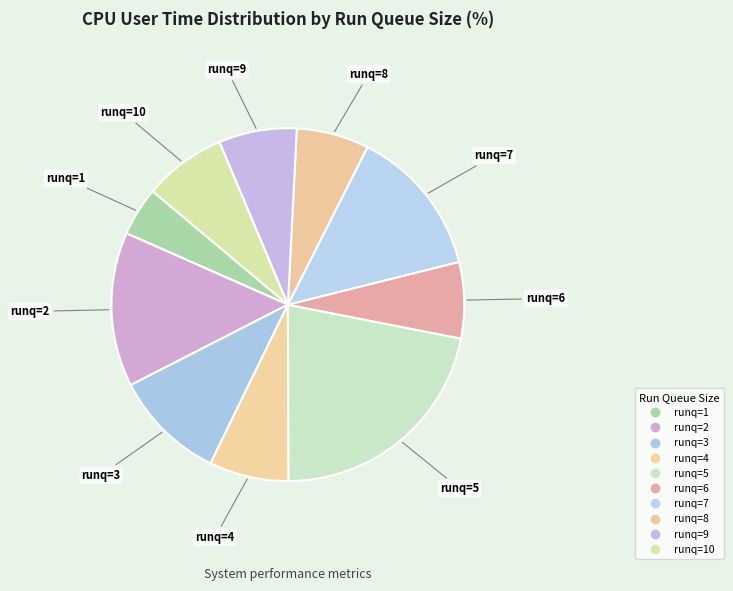

Is there any slice that represents more than half of the pie?

No